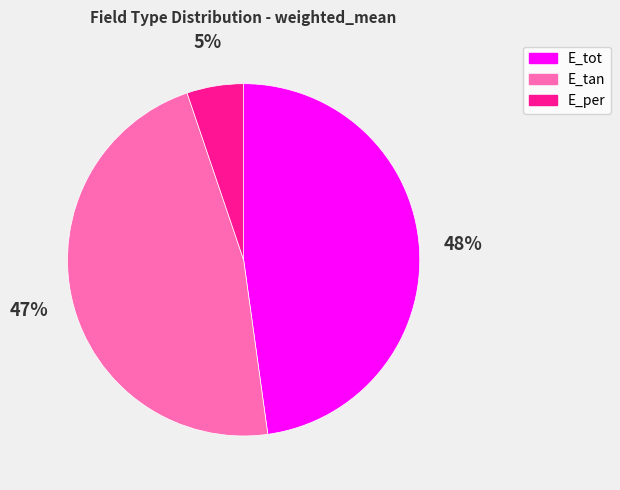

To the nearest percent, what percentage of the pie is E_tot?

48%